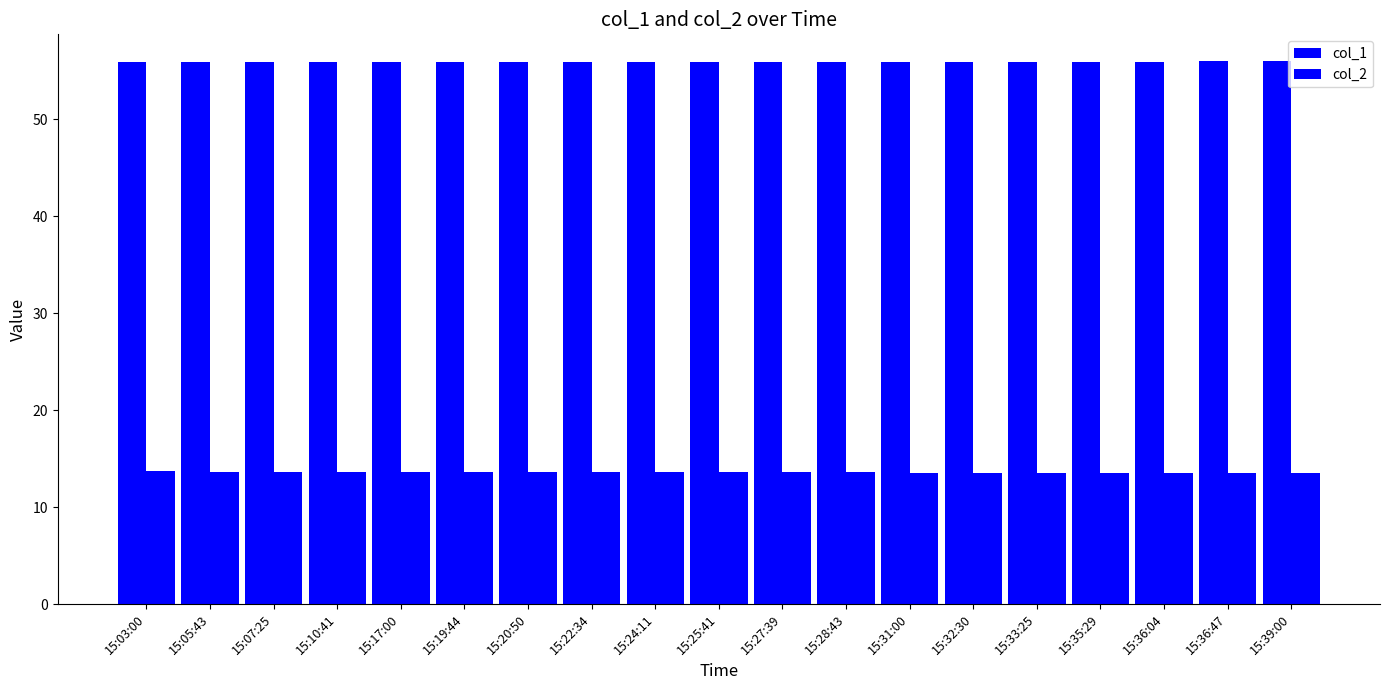

Between 15:25:41 and 15:35:29, which series saw the biggest shift?

col_2